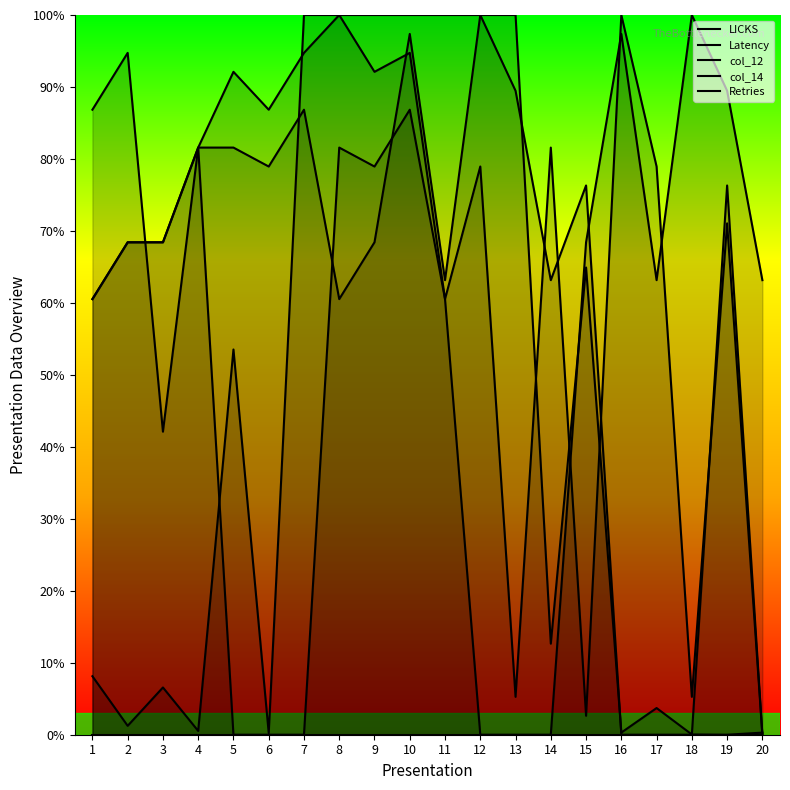

Is the value of col_14 at 15 greater than the value of LICKS at 7?

Yes